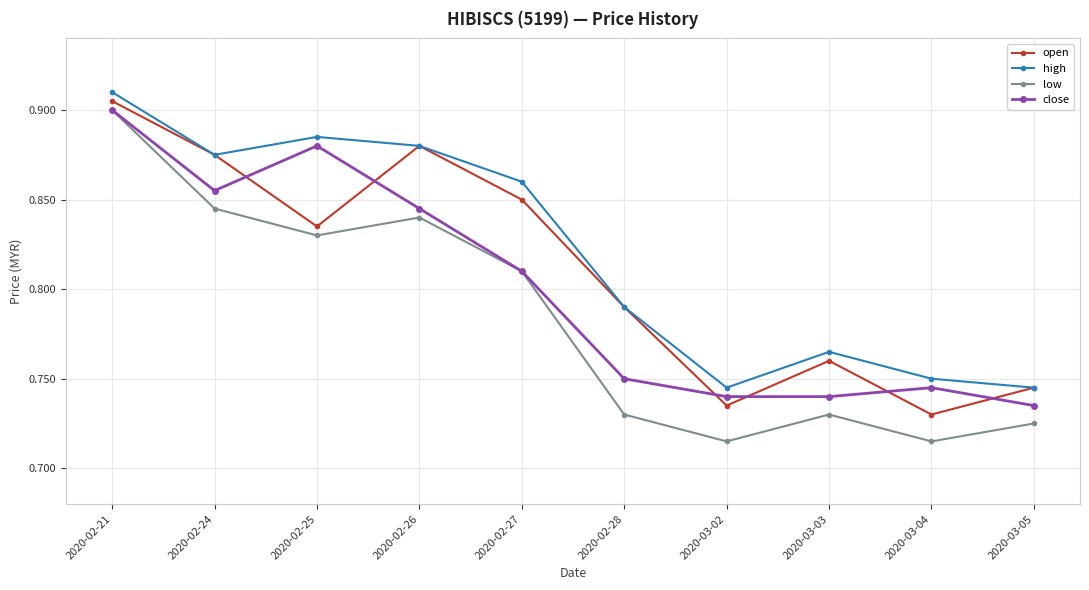

The value of close at 2020-02-24 is 0.2. True or false?

False